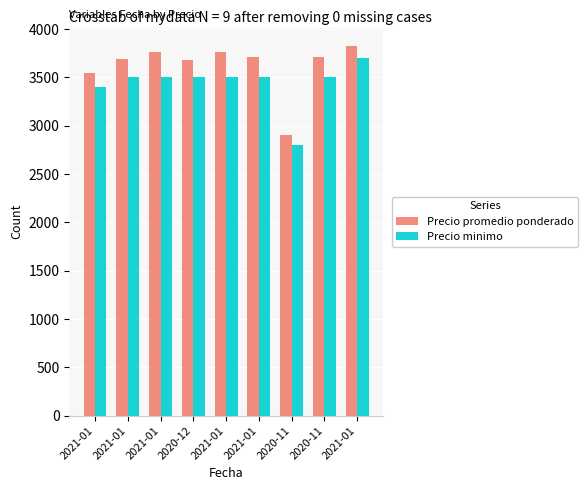

How many groups of bars are there?

9